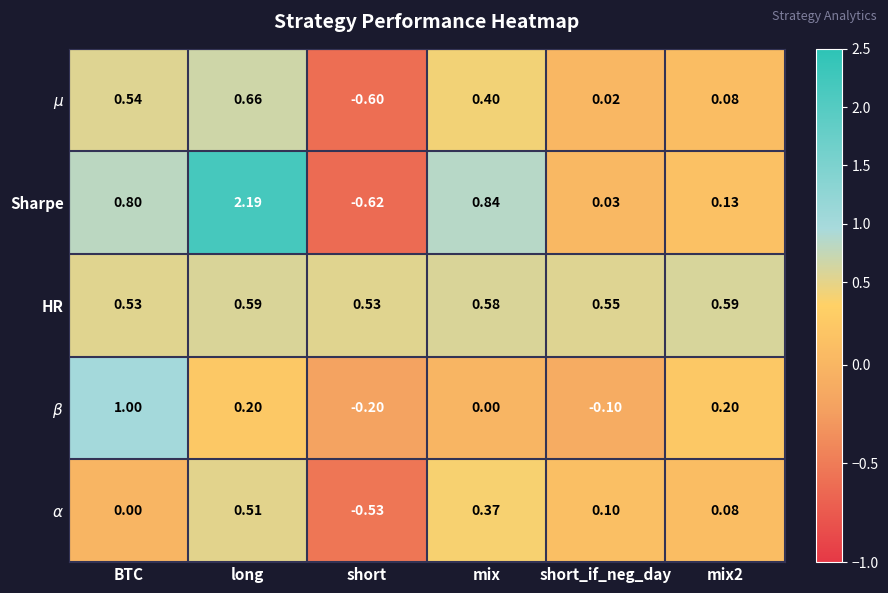

How many data points does each series have?

6